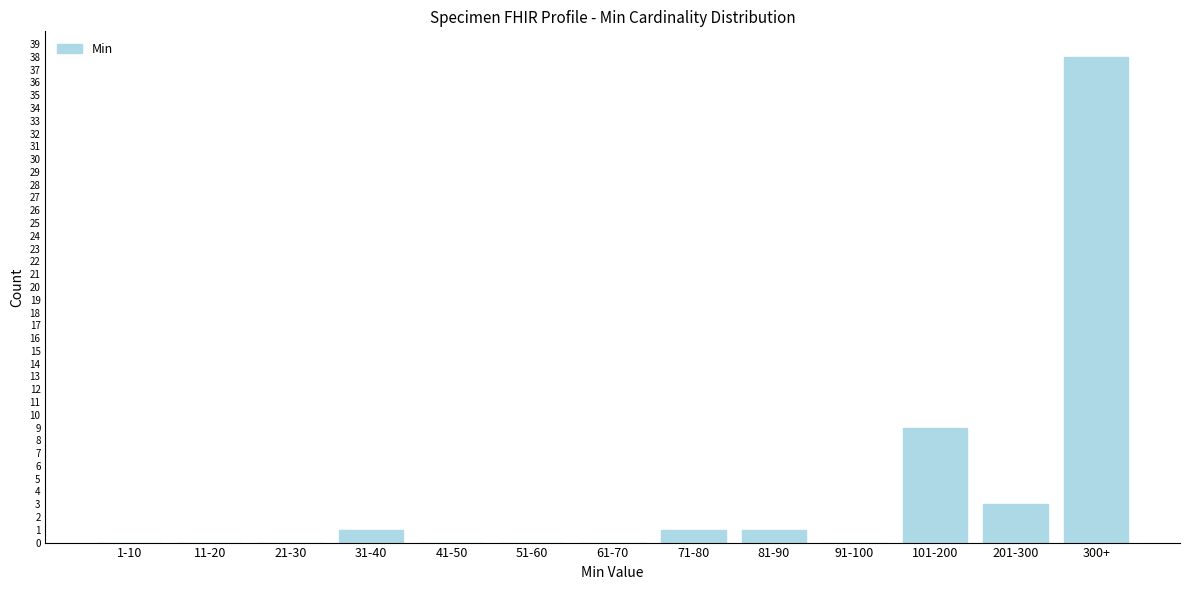

Reading left to right, extract all data points from this chart.

1-10=0	11-20=0	21-30=0	31-40=1	41-50=0	51-60=0	61-70=0	71-80=1	81-90=1	91-100=0	101-200=9	201-300=3	300+=38